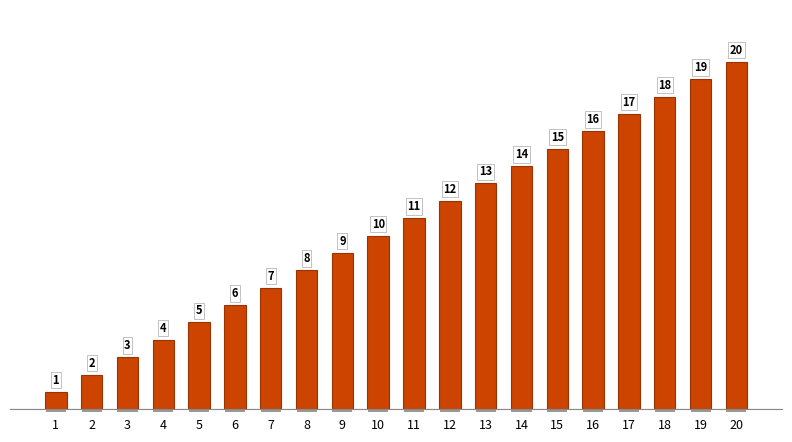

What is the sum of the values at 1 and 3?

4